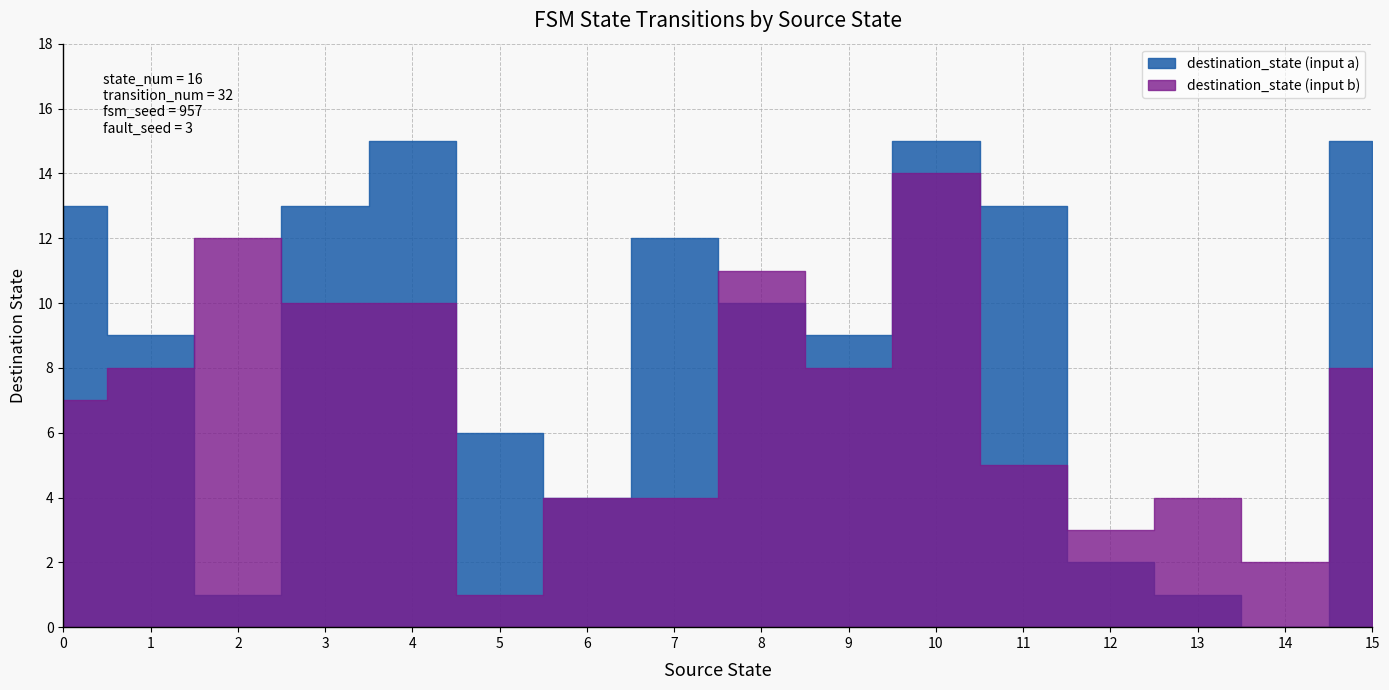

Does the chart display data point markers on the line(s)?

No